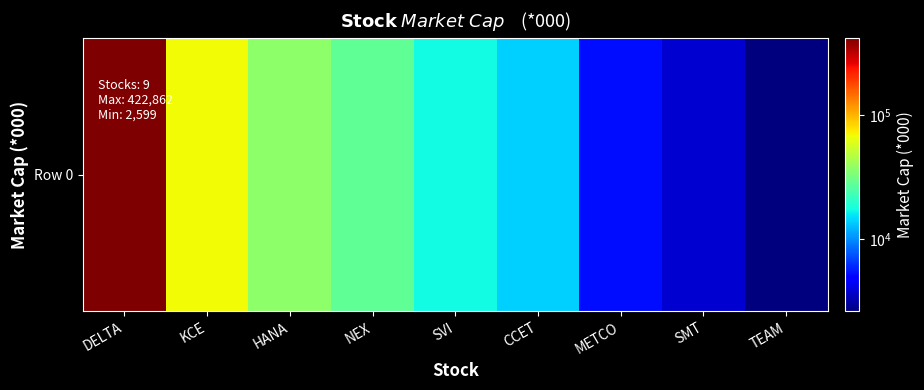

Reading left to right, extract all data points from this chart.

422862.4	69123.0	37024.4	27963.4	17256.4	13891.1	5245.4	3753.2	2599.2